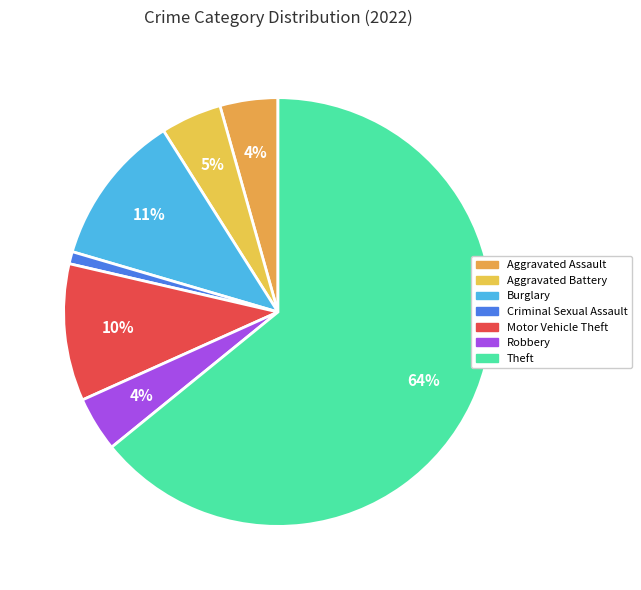

Count the number of slices in the pie.

7